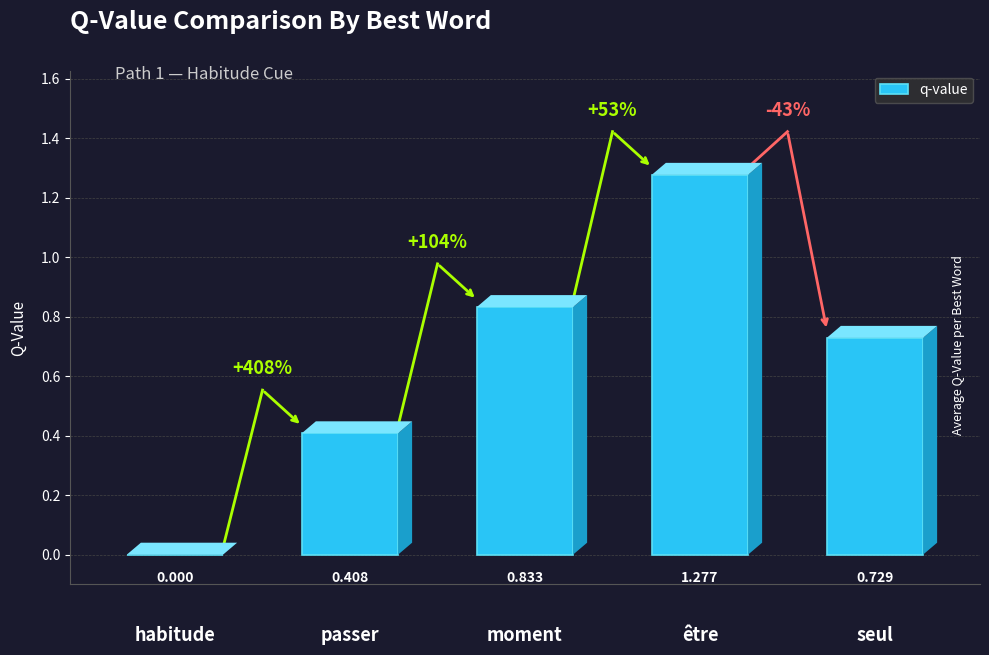

At which category does the chart reach its peak across all series?

être